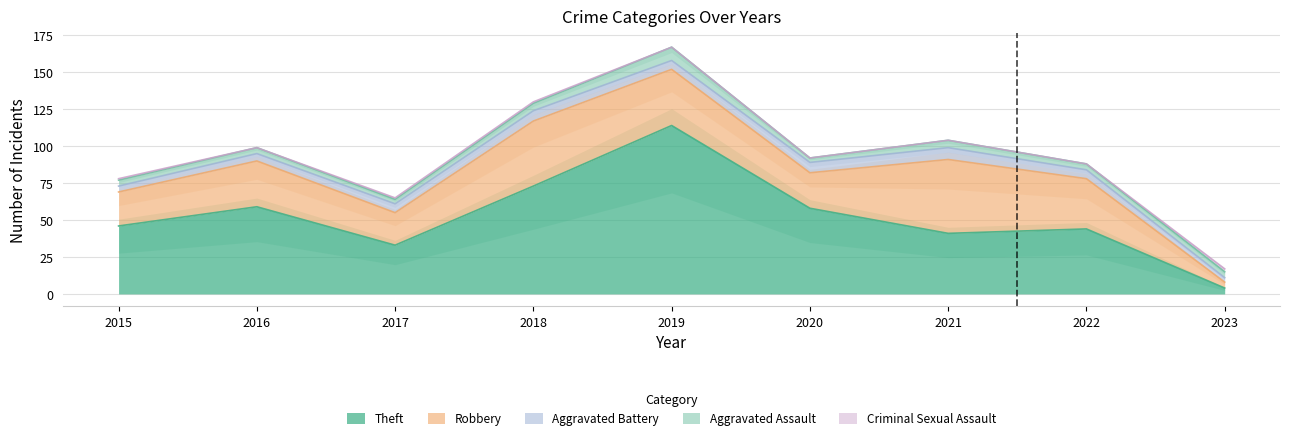

At which label does Theft reach its peak?

2019